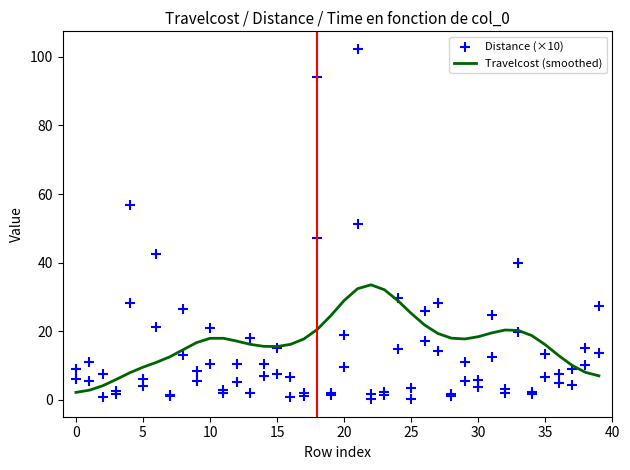

Which series reaches the minimum Y coordinate?

Distance (×10)